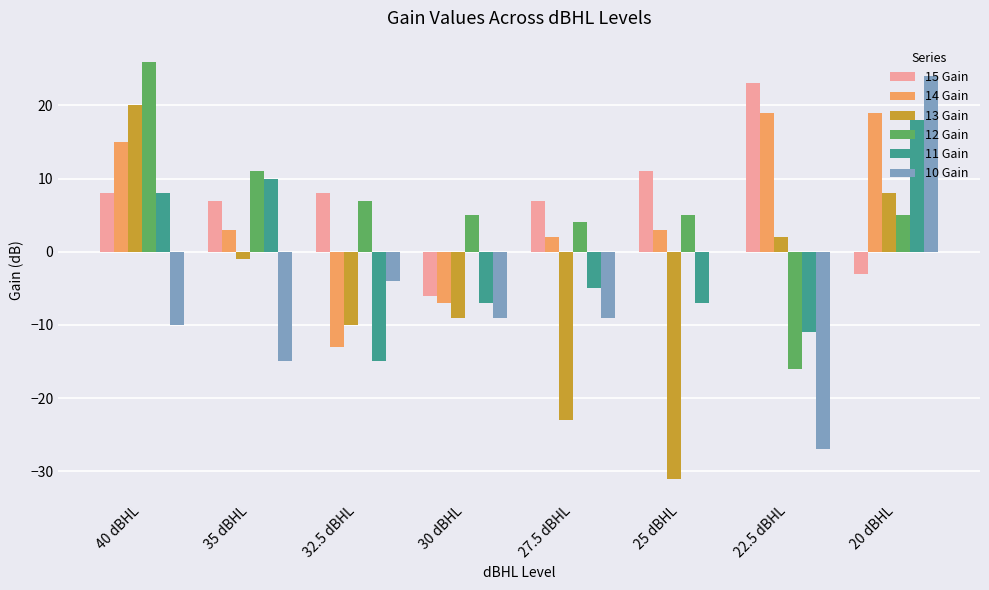

Reading left to right, what are all the values shown in this chart?

15 Gain: 40 dBHL=8	35 dBHL=7	32.5 dBHL=8	30 dBHL=-6	27.5 dBHL=7	25 dBHL=11	22.5 dBHL=23	20 dBHL=-3
14 Gain: 40 dBHL=15	35 dBHL=3	32.5 dBHL=-13	30 dBHL=-7	27.5 dBHL=2	25 dBHL=3	22.5 dBHL=19	20 dBHL=19
13 Gain: 40 dBHL=20	35 dBHL=-1	32.5 dBHL=-10	30 dBHL=-9	27.5 dBHL=-23	25 dBHL=-31	22.5 dBHL=2	20 dBHL=8
12 Gain: 40 dBHL=26	35 dBHL=11	32.5 dBHL=7	30 dBHL=5	27.5 dBHL=4	25 dBHL=5	22.5 dBHL=-16	20 dBHL=5
11 Gain: 40 dBHL=8	35 dBHL=10	32.5 dBHL=-15	30 dBHL=-7	27.5 dBHL=-5	25 dBHL=-7	22.5 dBHL=-11	20 dBHL=18
10 Gain: 40 dBHL=-10	35 dBHL=-15	32.5 dBHL=-4	30 dBHL=-9	27.5 dBHL=-9	25 dBHL=0	22.5 dBHL=-27	20 dBHL=24